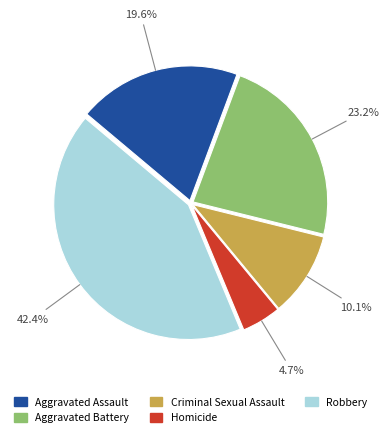

To the nearest percent, what is the combined percentage of Aggravated Assault and Criminal Sexual Assault?

30%